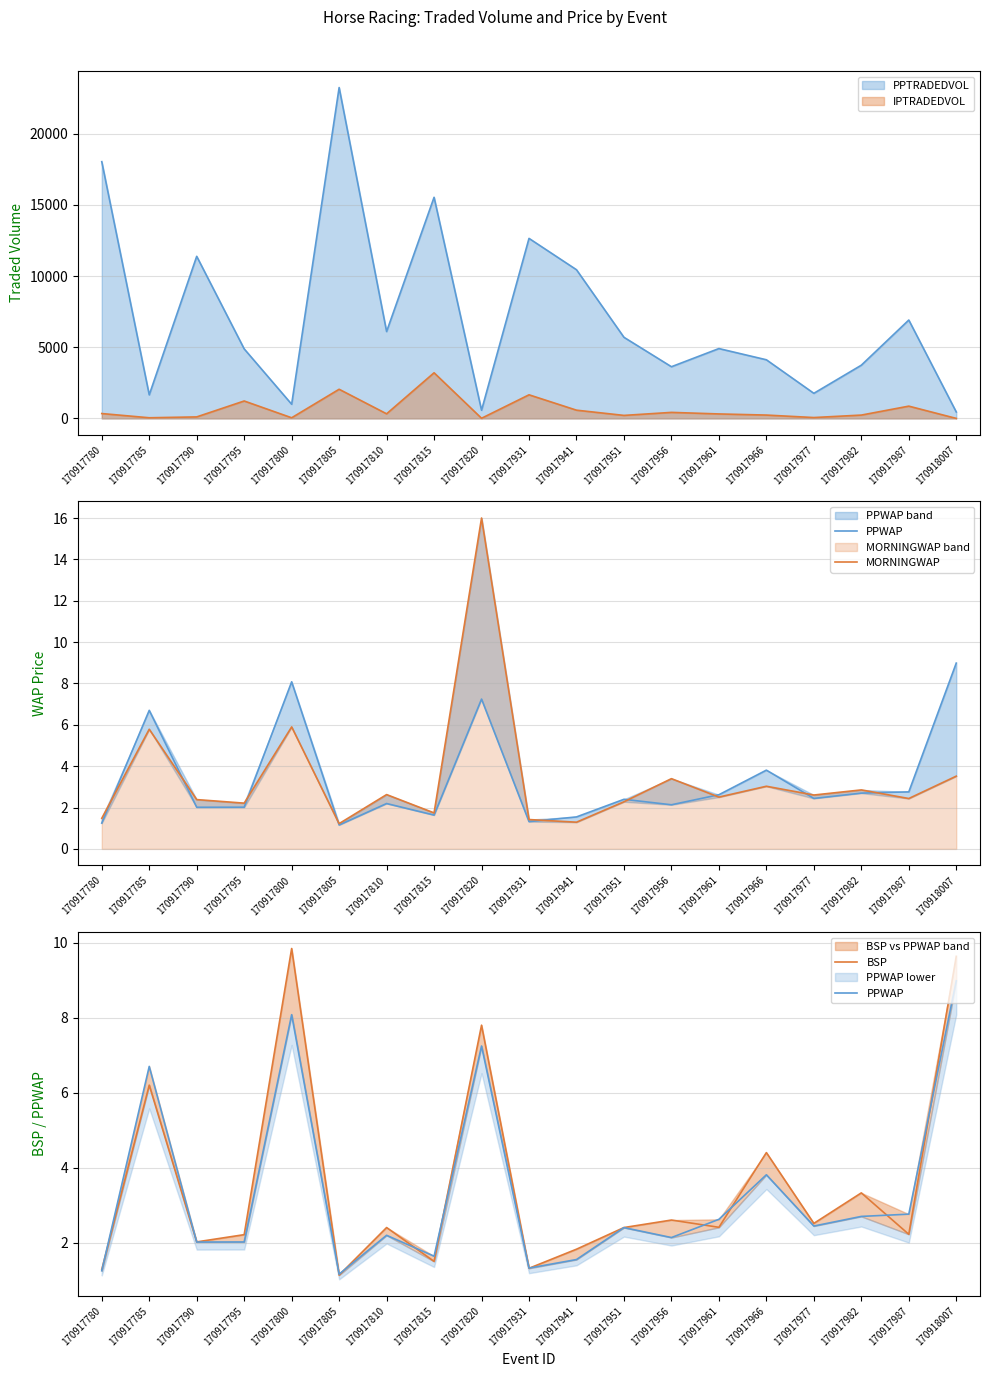

Which series ends up on top after the final intersection of MORNINGWAP and BSP?

BSP